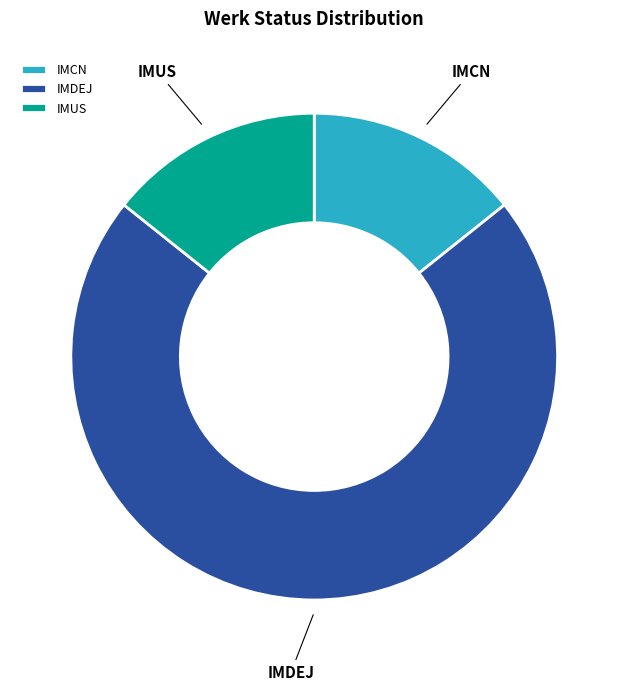

Do IMUS and IMCN together represent more than half of the pie?

No